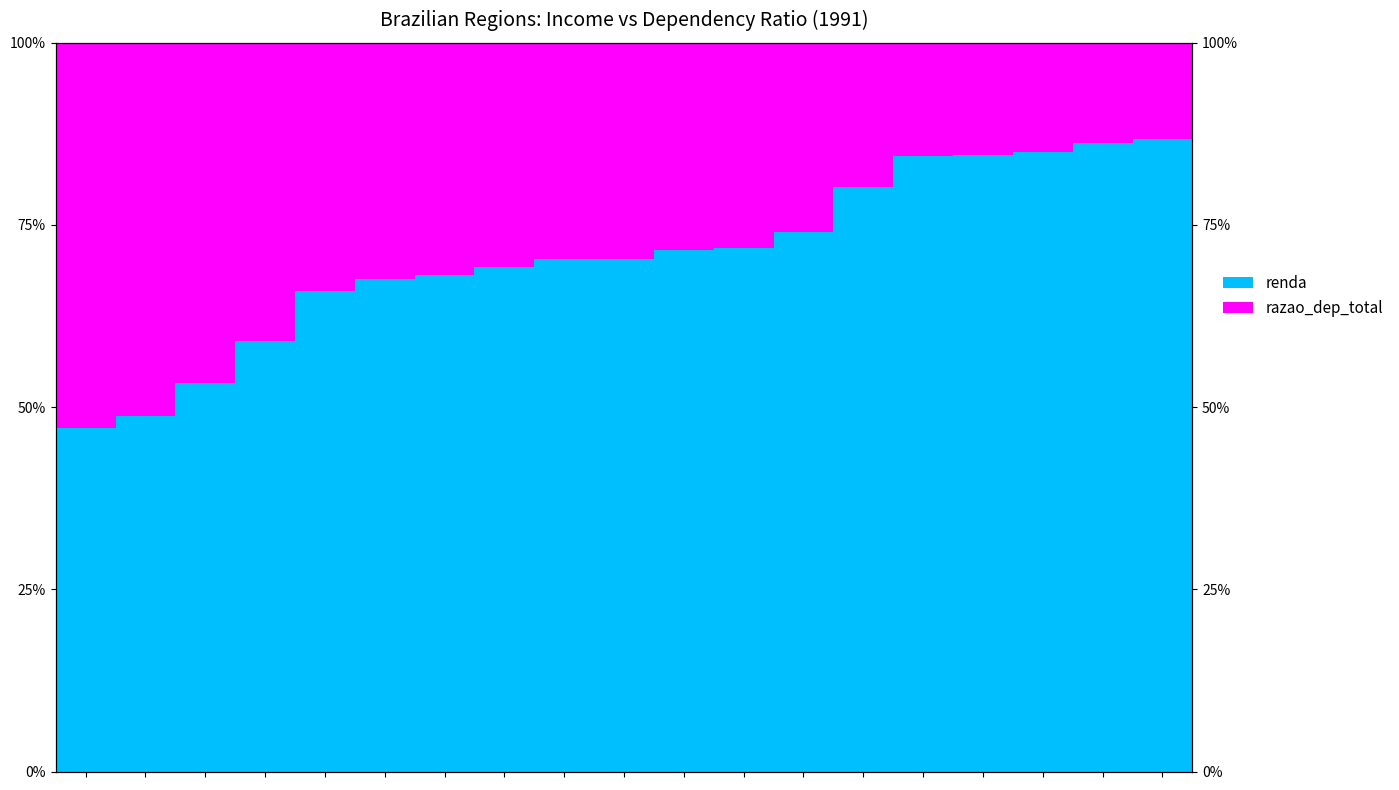

What is the difference between the renda values at 18 and 10?

15.2